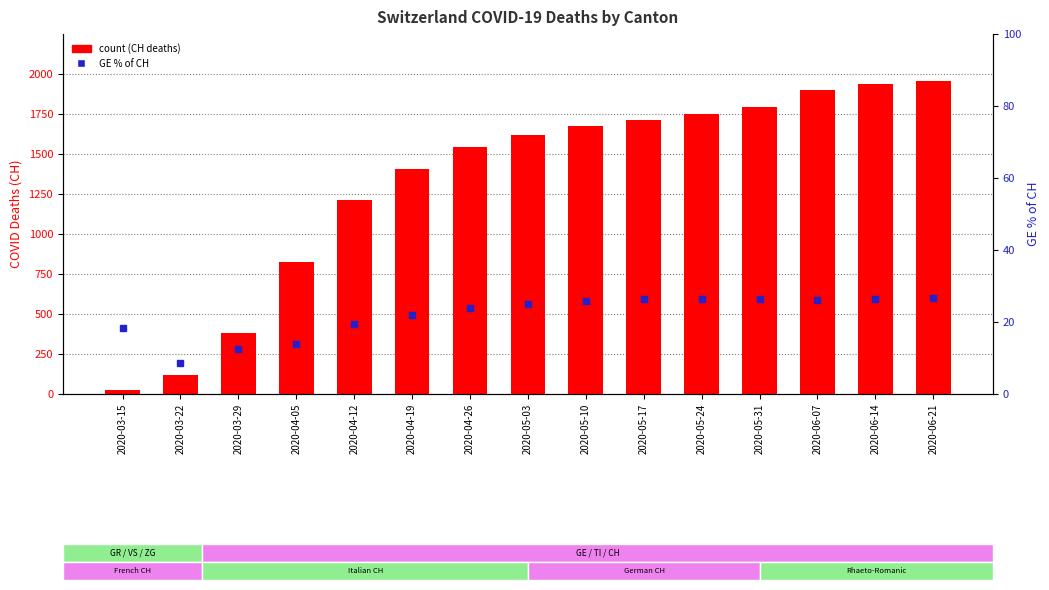

What is the spread (max minus min) of values at 2020-06-21?

1929.2